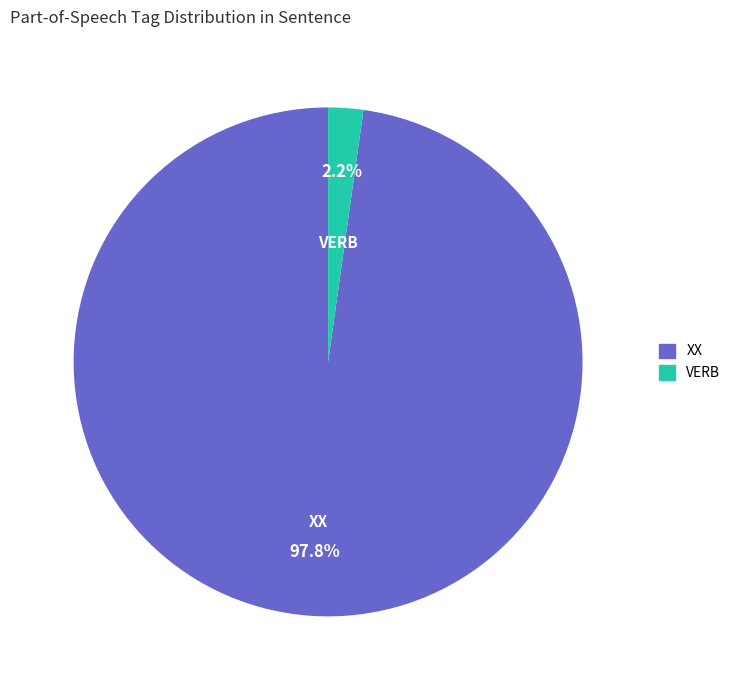

Which category has the smallest portion of the pie?

VERB